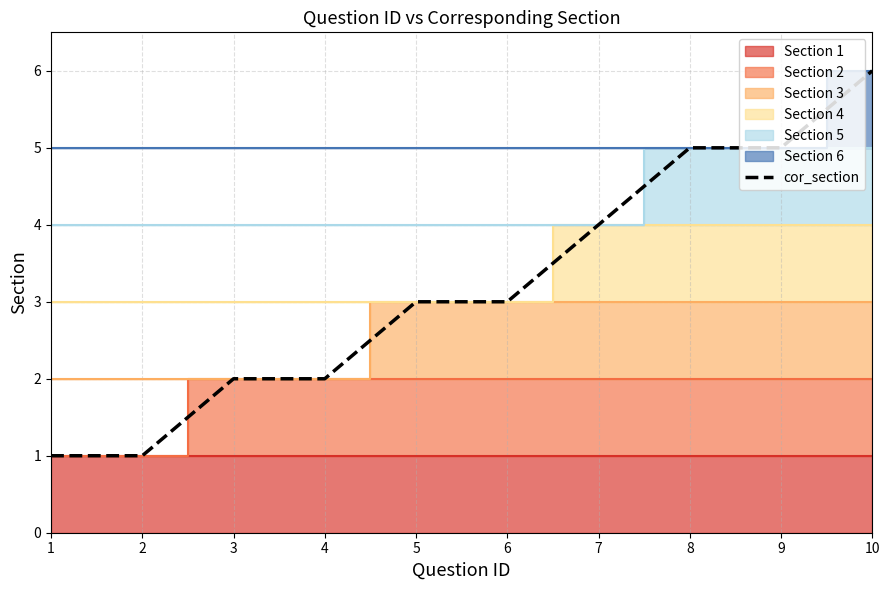

What is the maximum value shown in the chart?

6